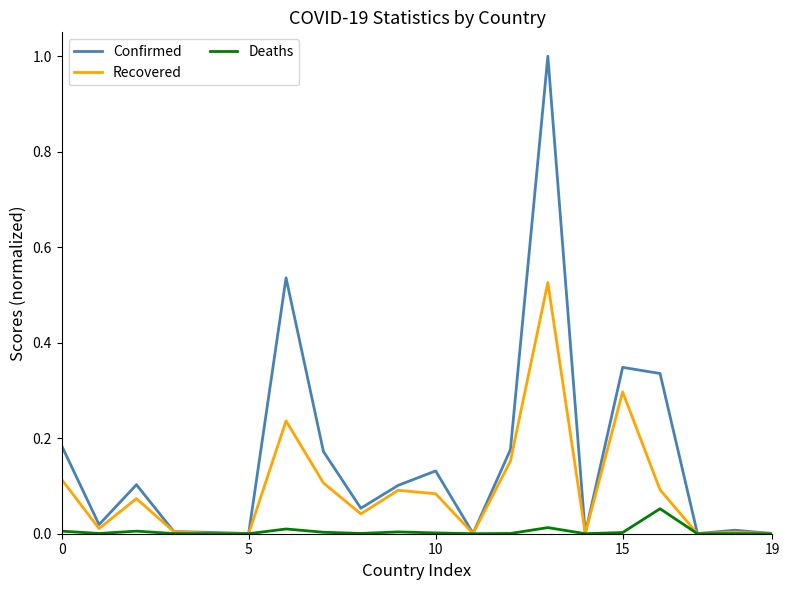

Which series has the largest range (max minus min)?

Confirmed